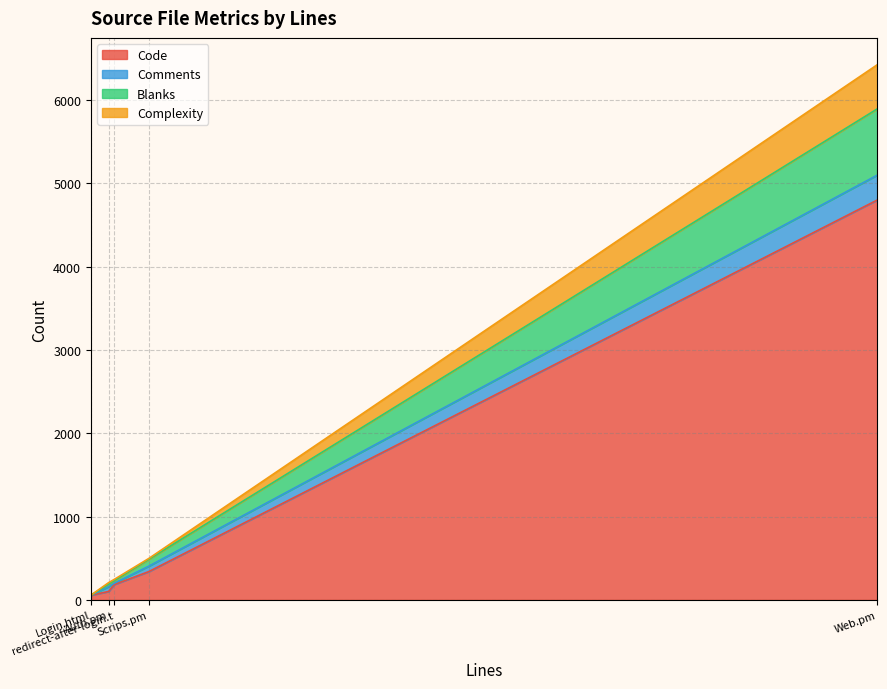

Where is Complexity nearest to the value 265?

Auth.pm